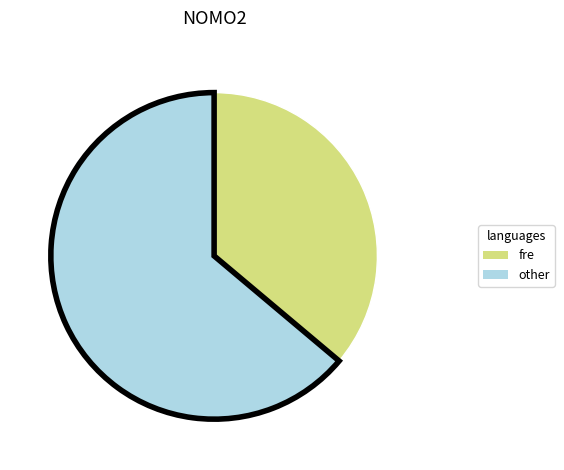

Is there any slice that represents more than half of the pie?

Yes